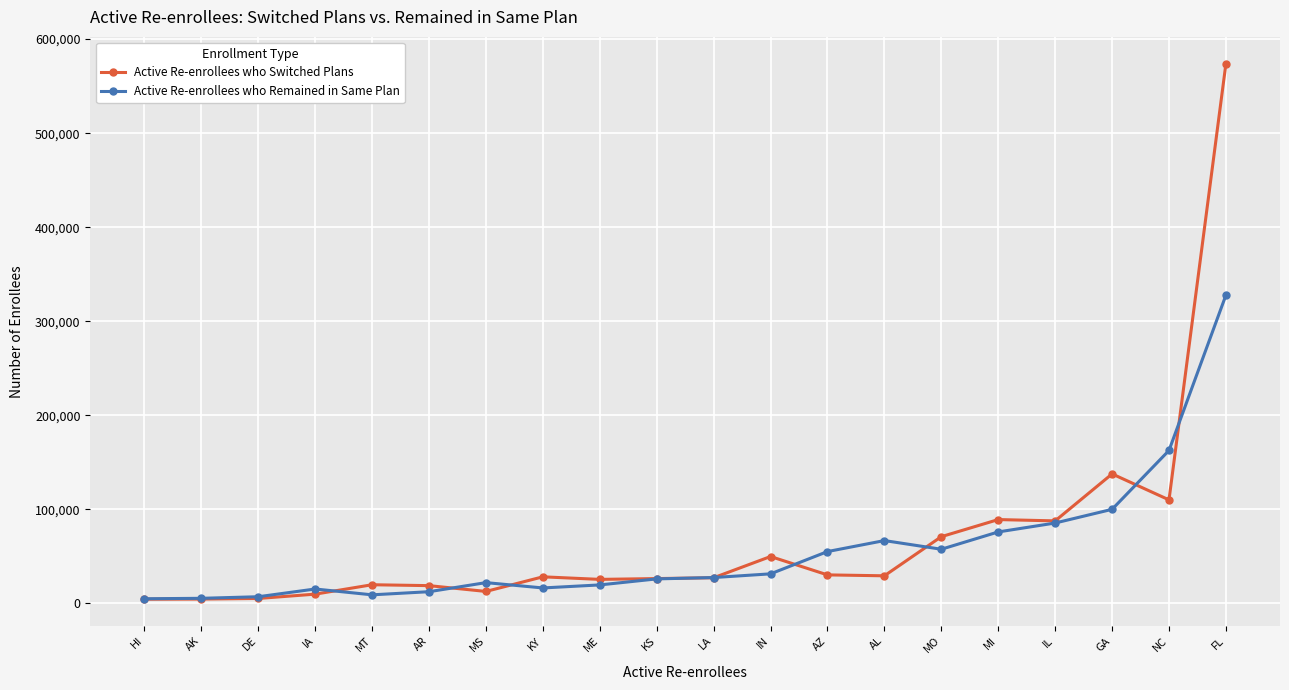

How many lines are shown in the chart?

2